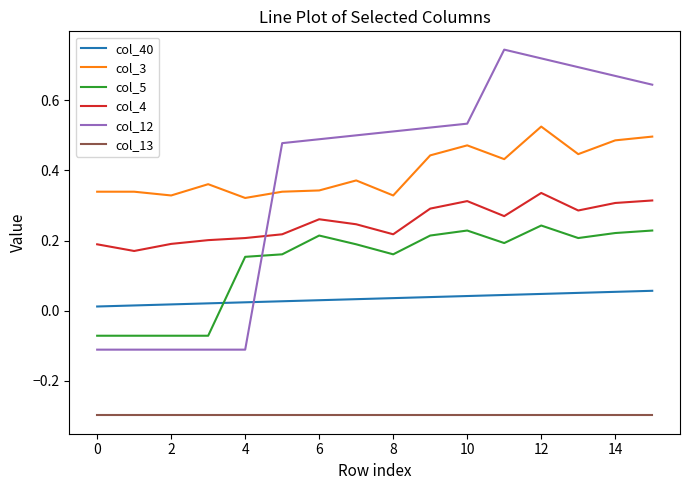

True or false: col_40 and col_4 intersect in this chart.

False